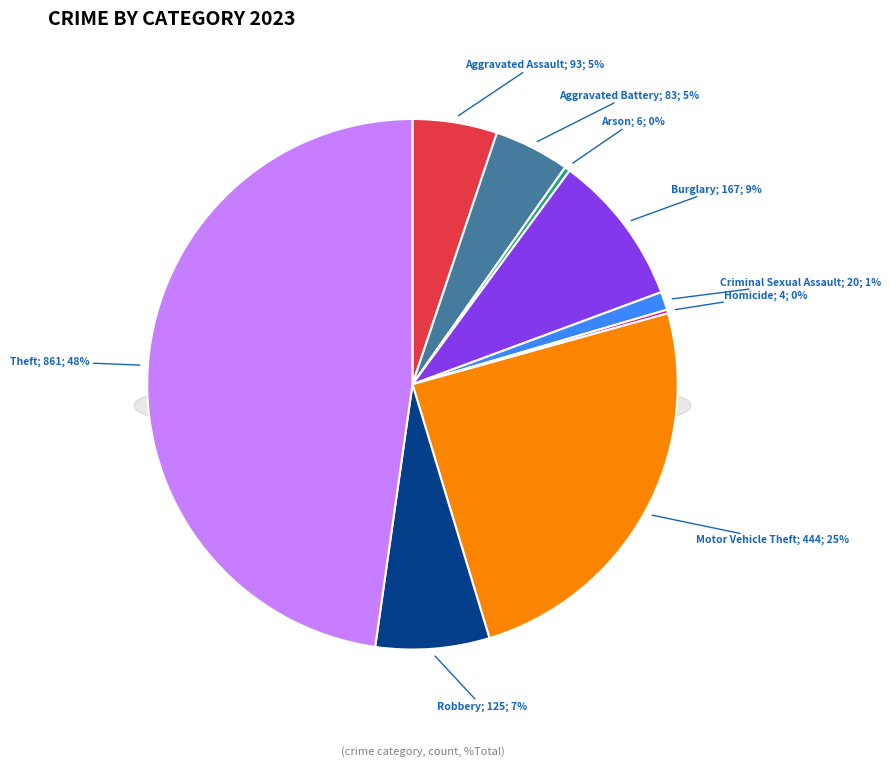

Does Motor Vehicle Theft account for over 50% of the chart?

No